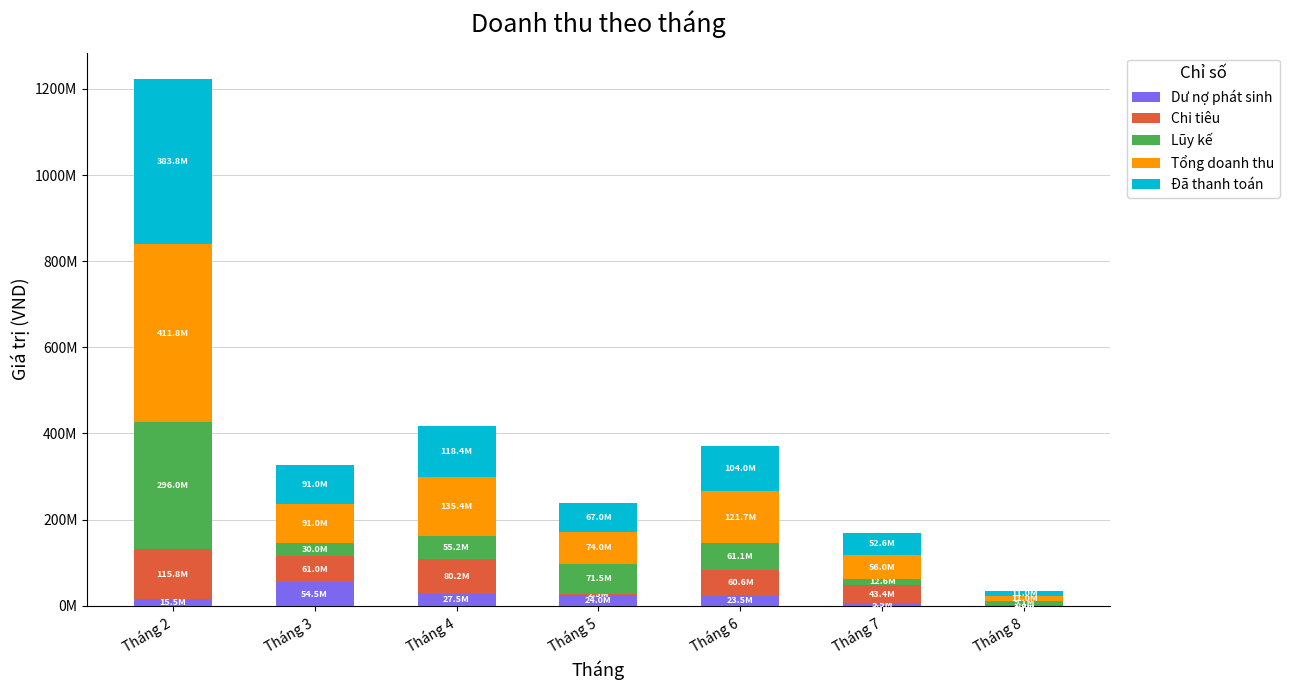

Are the bars horizontal?

No